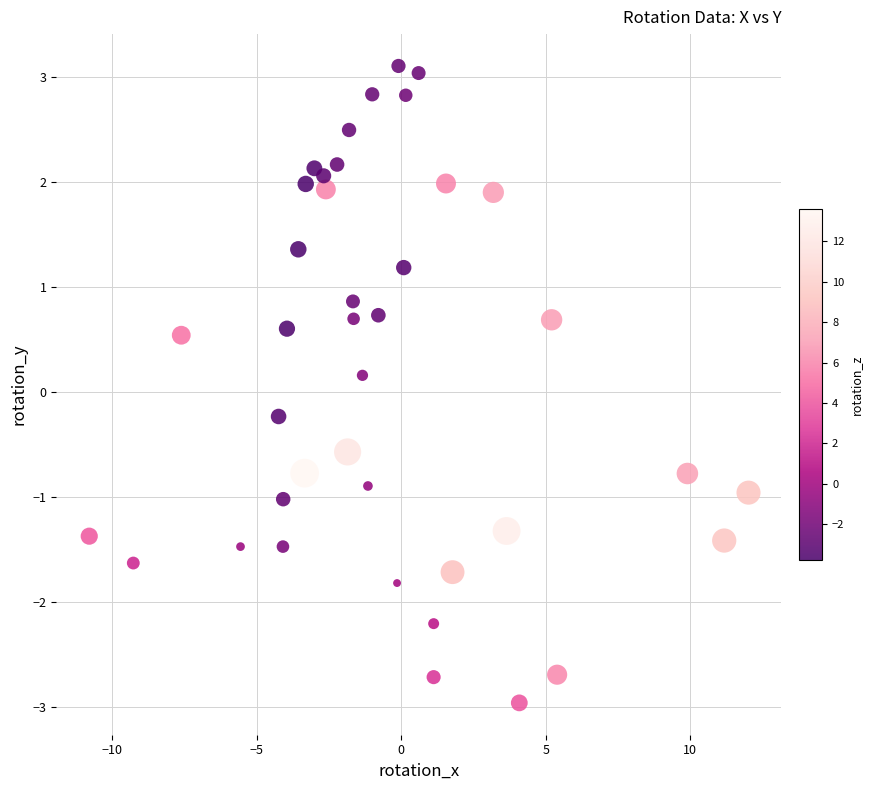

What is the range of X values (max minus min)?

22.8